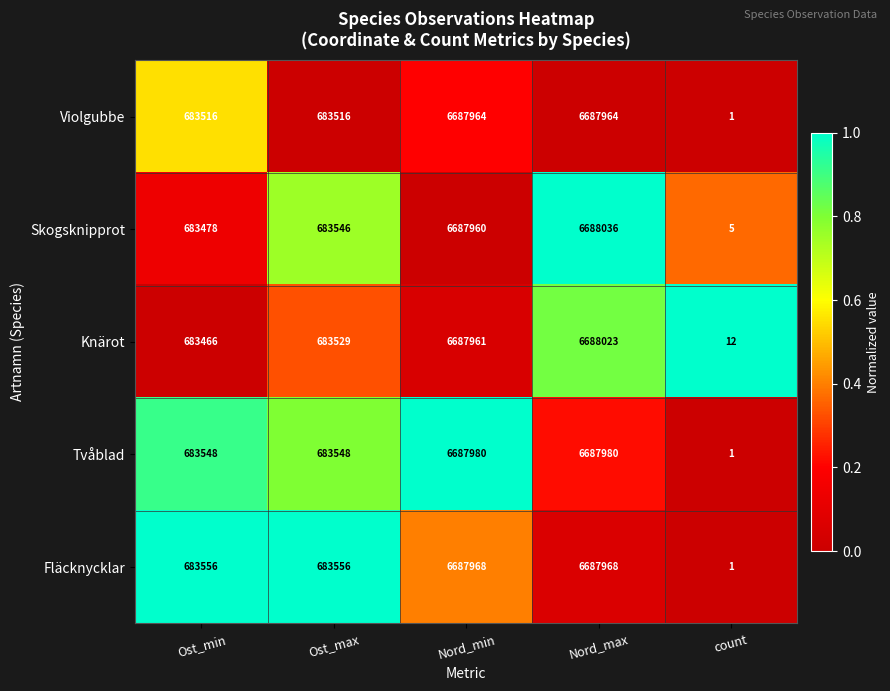

Count the number of data series in this chart.

5